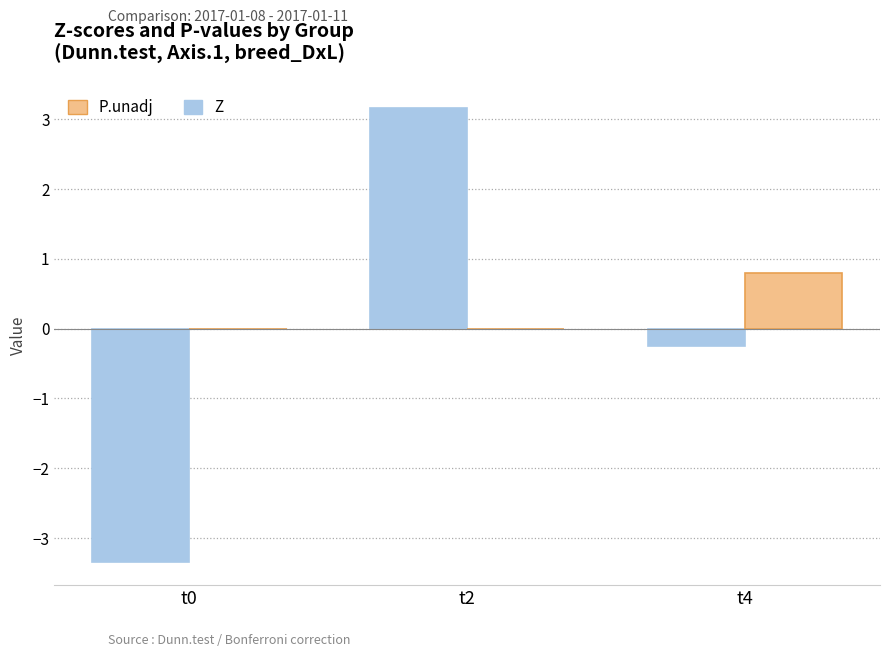

What is the maximum value shown in the chart?

3.2